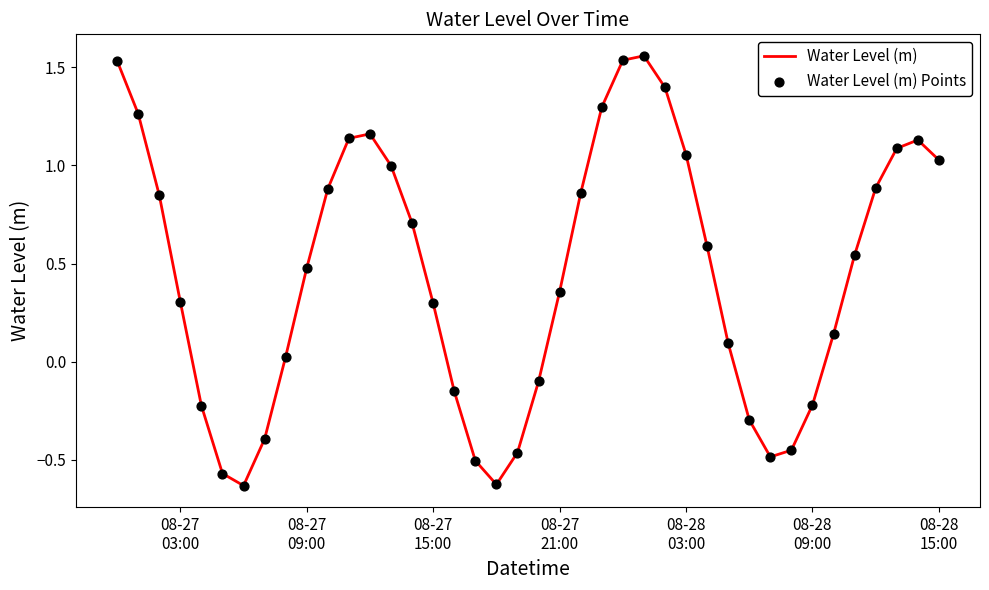

What is the difference between the maximum and minimum values?

2.2